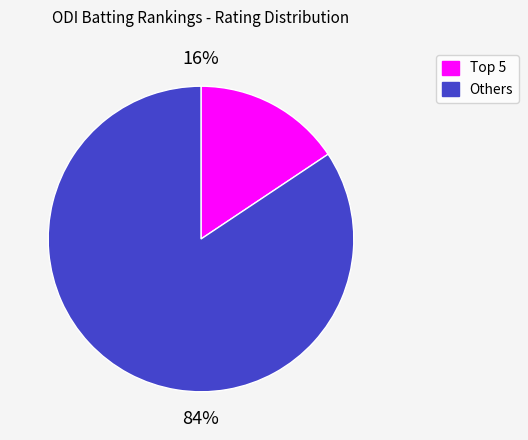

Is there any slice that represents more than half of the pie?

Yes